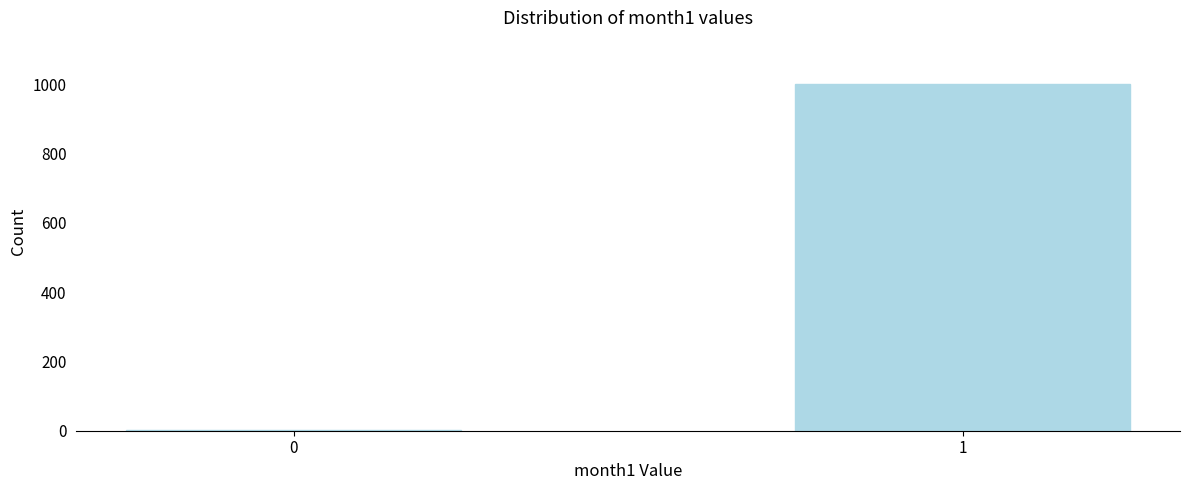

Reading right to left, what are all the values shown in this chart?

1=1000	0=1